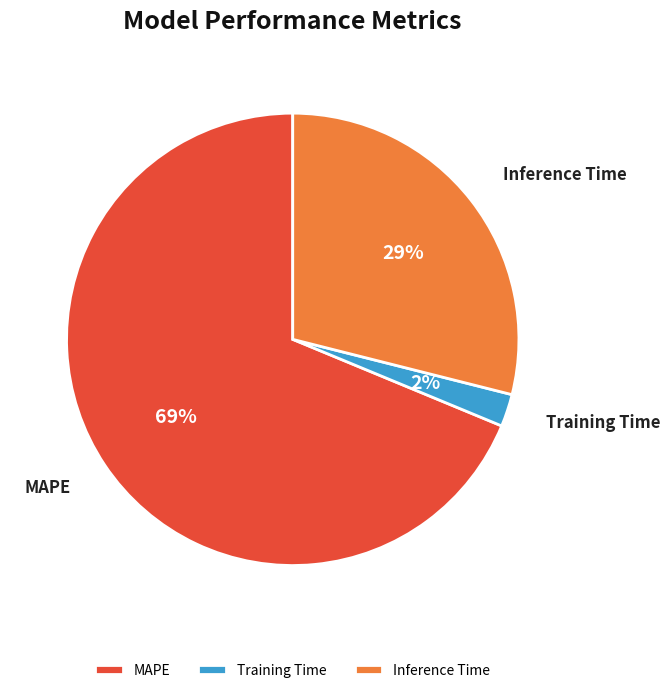

Approximately how many times larger is the value at Training Time compared to Inference Time?

0.1